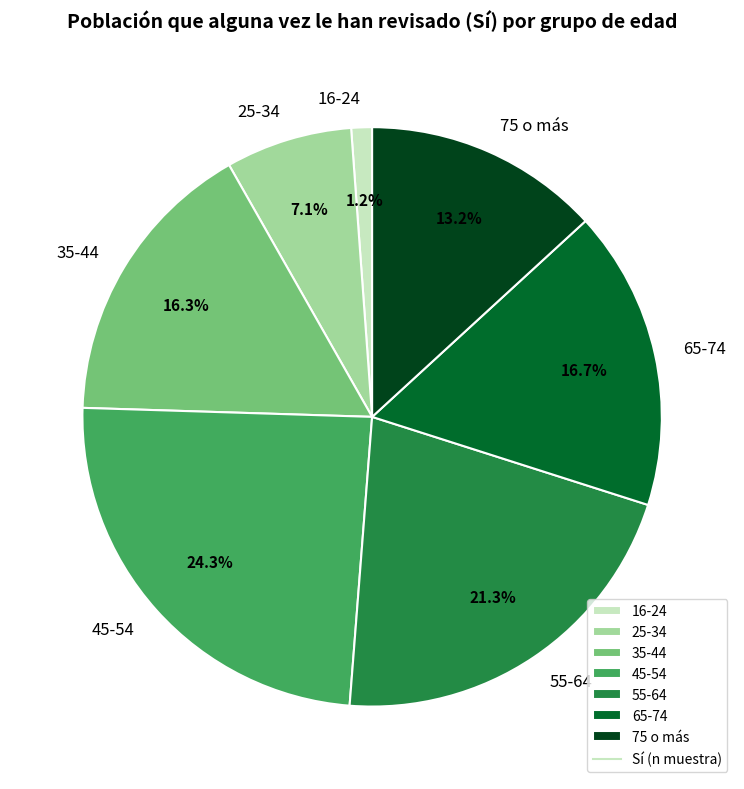

To the nearest percent, what percentage of the pie is 45-54?

24%